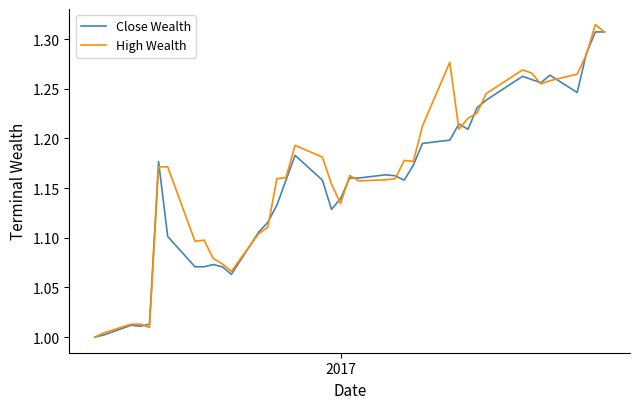

The value of High Wealth at 17 is 1.8. True or false?

False